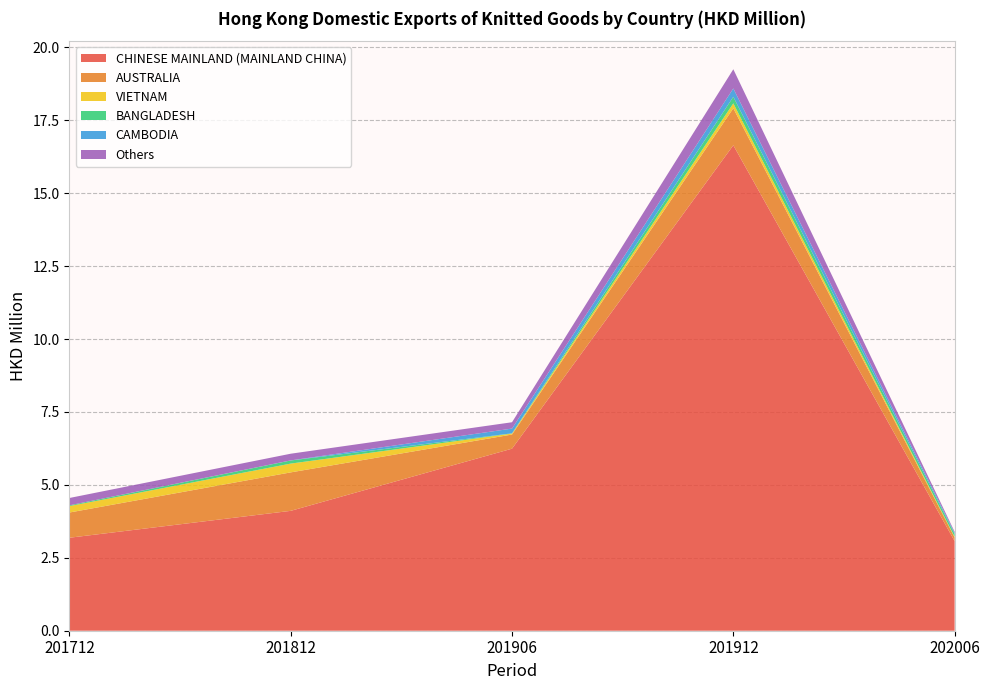

Reading left to right, transcribe all the data shown in this chart.

CHINESE MAINLAND (MAINLAND CHINA): 3.2	4.1	6.2	16.6	3.1
AUSTRALIA: 0.9	1.3	0.5	1.3	0.1
VIETNAM: 0.2	0.3	0.0	0.2	0.0
BANGLADESH: 0.0	0.1	0.0	0.2	0.1
CAMBODIA: 0.0	0.0	0.2	0.3	0.0
Others: 0.3	0.2	0.2	0.7	0.0